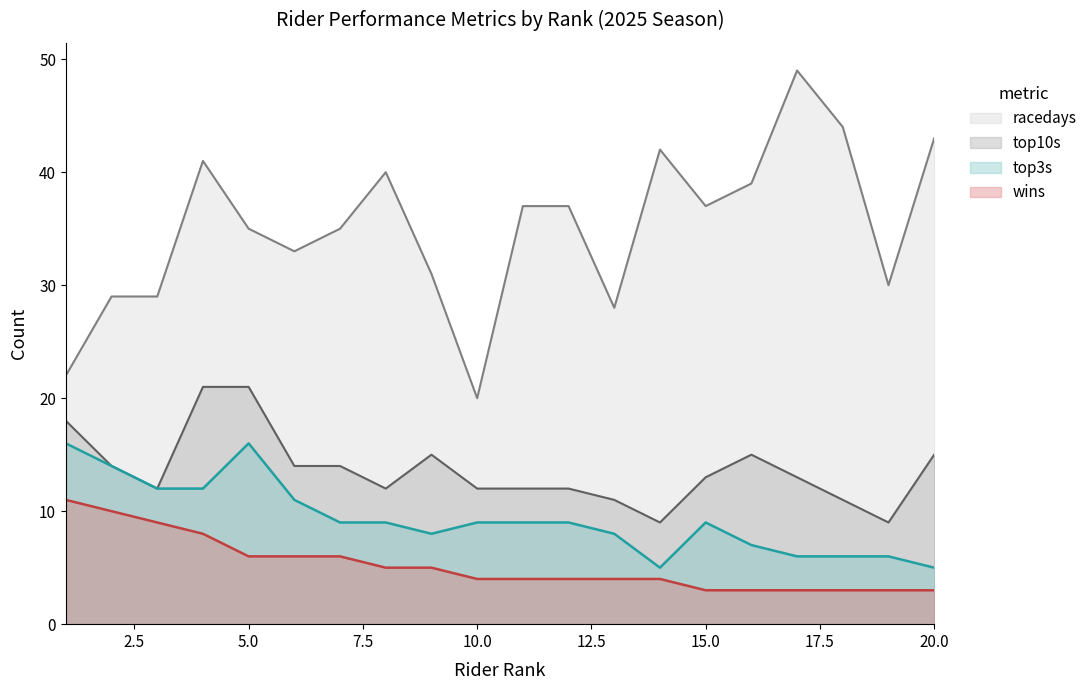

What is the difference between the top3s values at Pedersen Mads and Harold Martin Lopez?

4